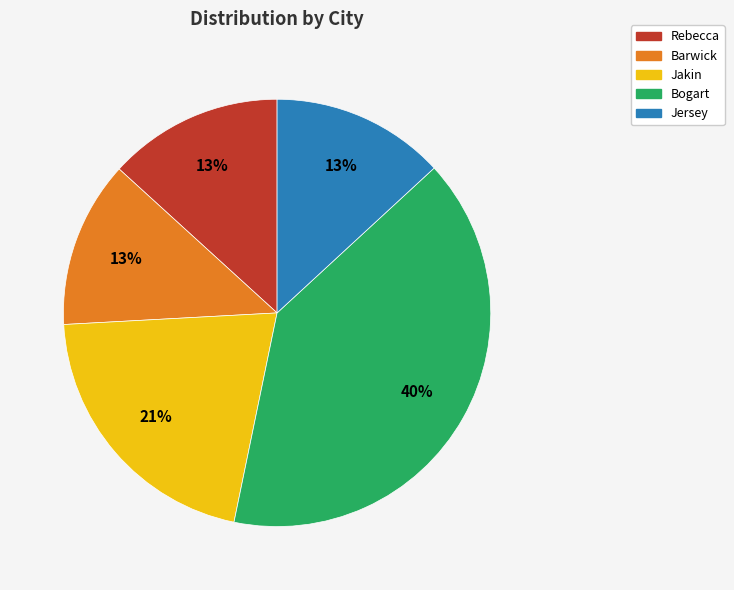

The Jersey slice represents 13% of the pie. True or false?

True